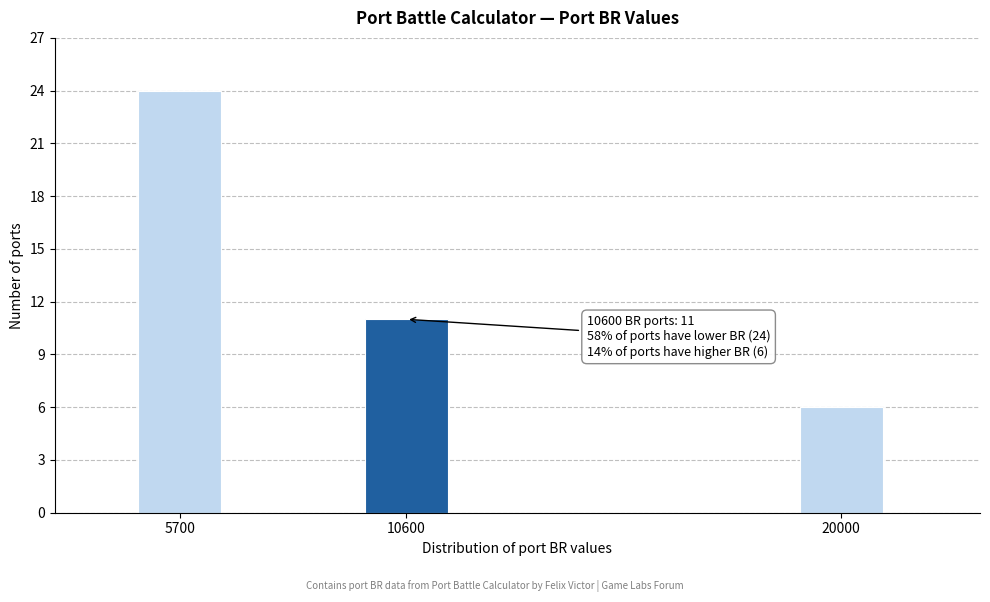

Reading left to right, list all the values displayed in this chart.

24	11	6